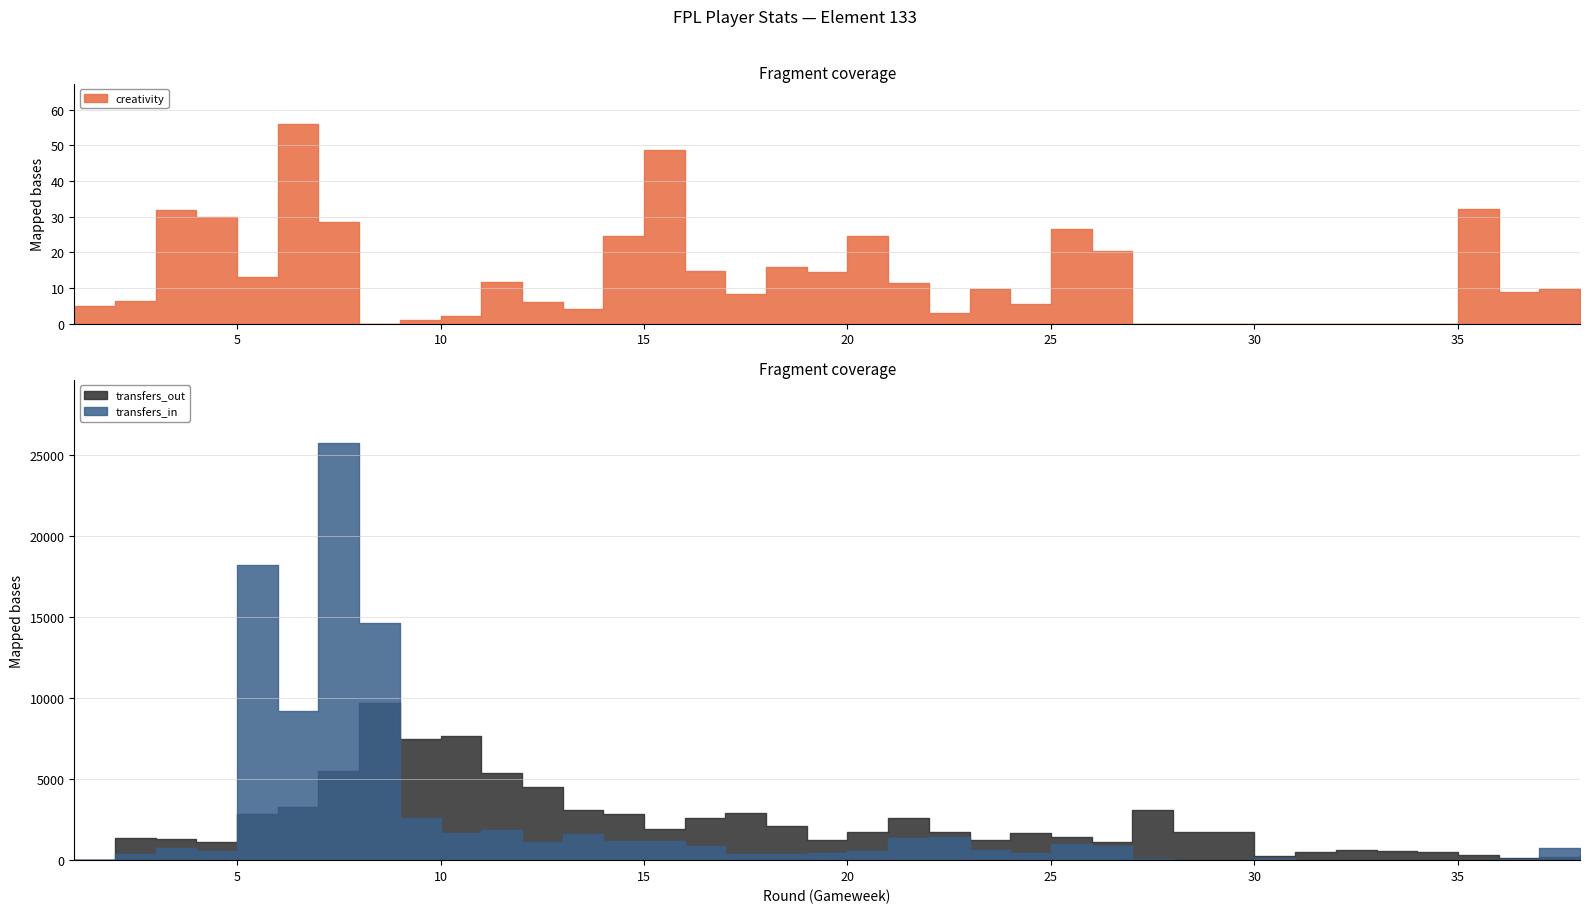

True or false: transfers_out has a value of 5378.0 at 11.

True